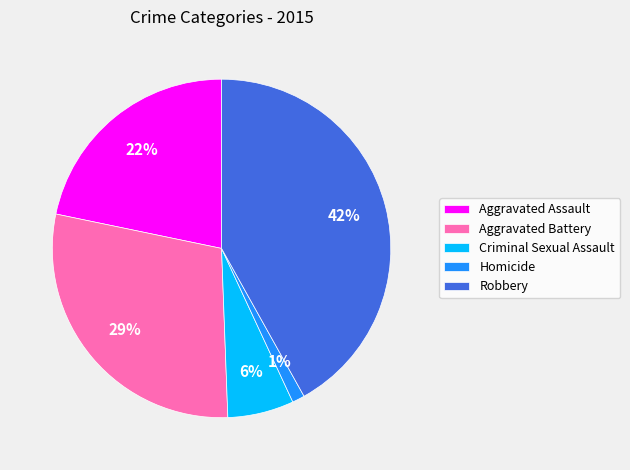

To the nearest percent, what is the difference between the Aggravated Battery and Aggravated Assault slice percentages?

7%